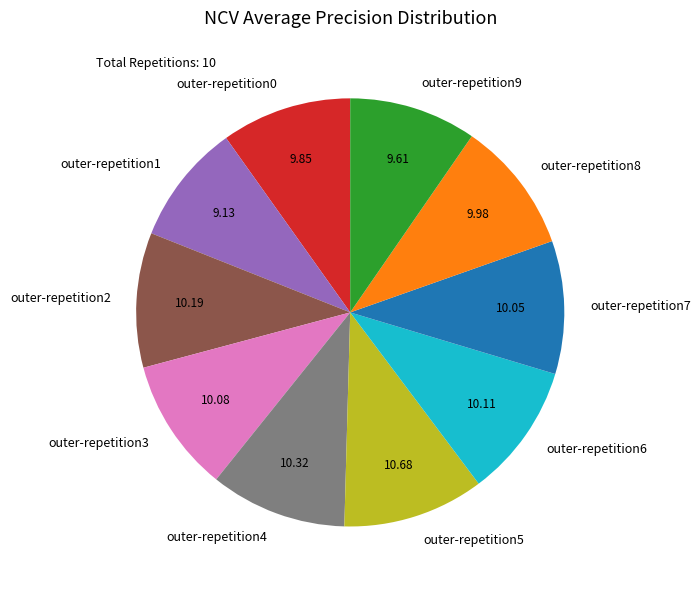

Is the sum of outer-repetition7 and outer-repetition9 greater than half?

No